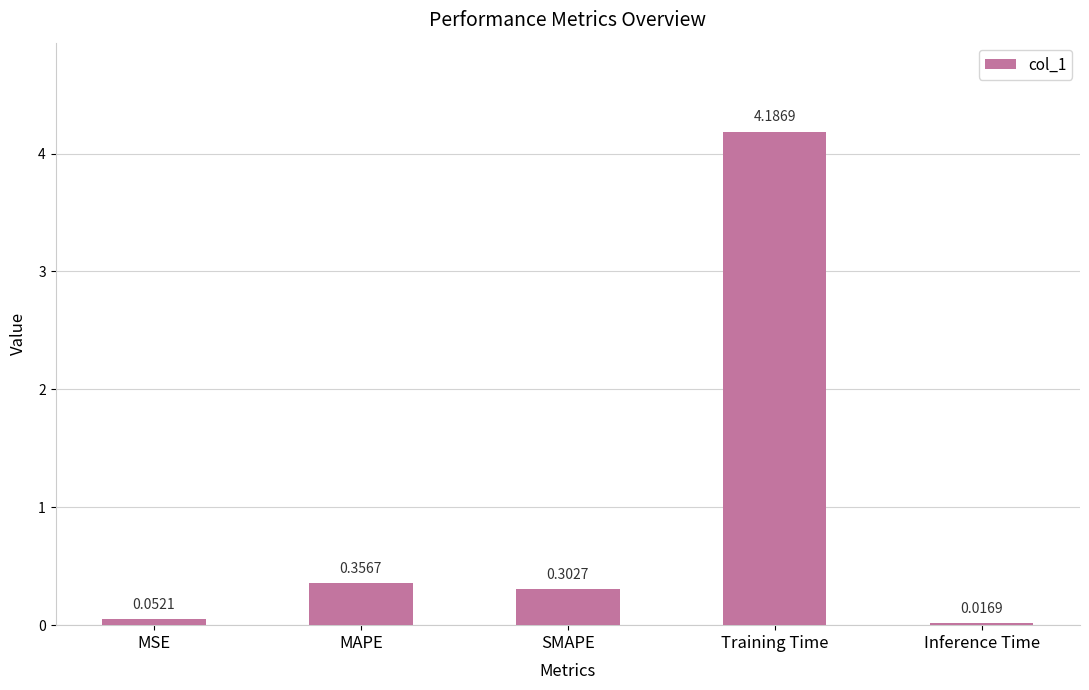

What is the change in value from MSE to MAPE?

+0.3